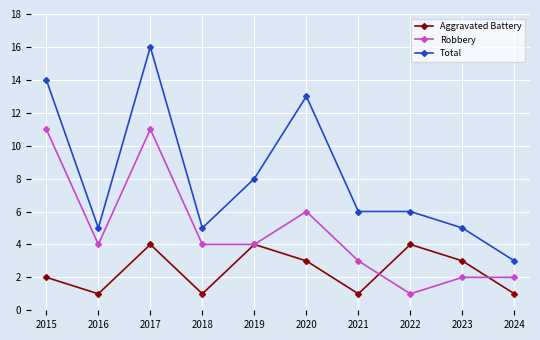

Which category has the lowest value in the Robbery series?

2022